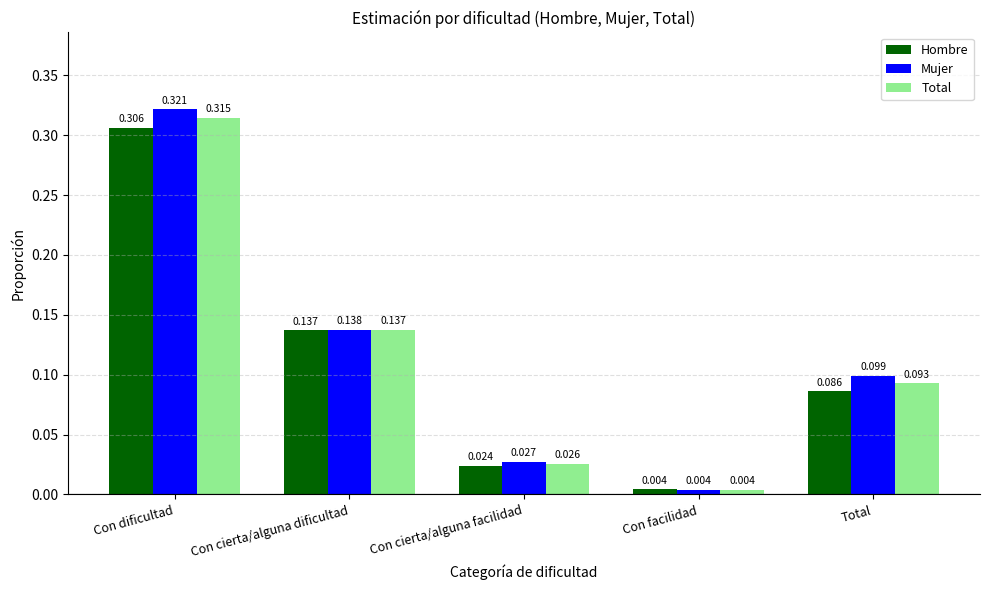

What is the sum of the Hombre values at Con dificultad and Total?

0.4